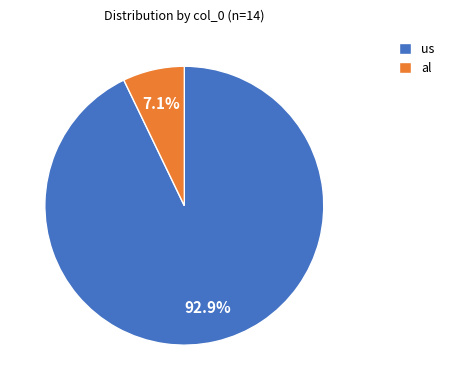

To the nearest percent, what is the difference between the largest and smallest slice percentages?

86%